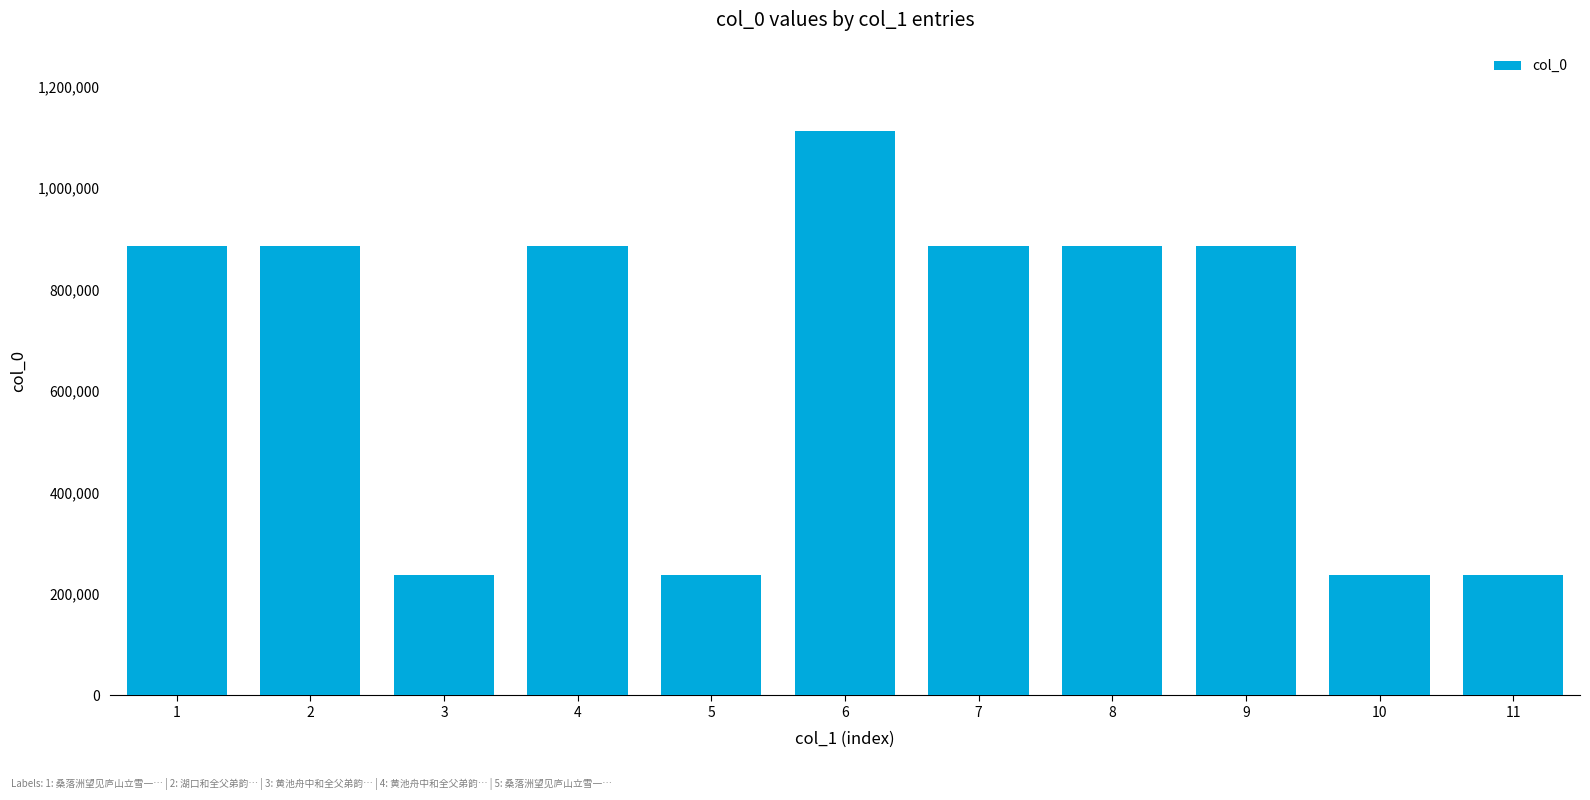

The chart shows a value of 886189 at 1. True or false?

True